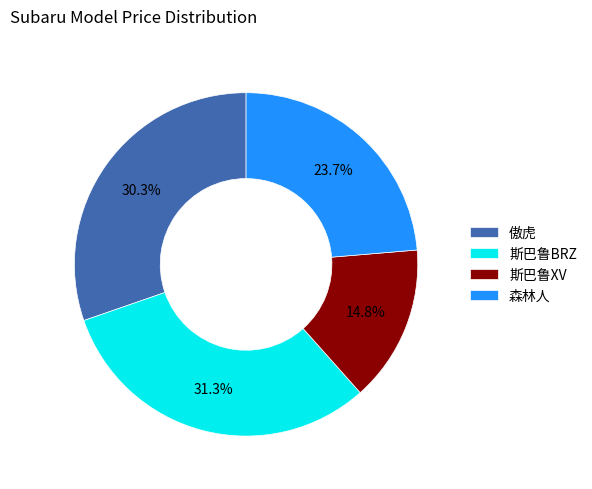

Is there a majority slice in this chart?

No